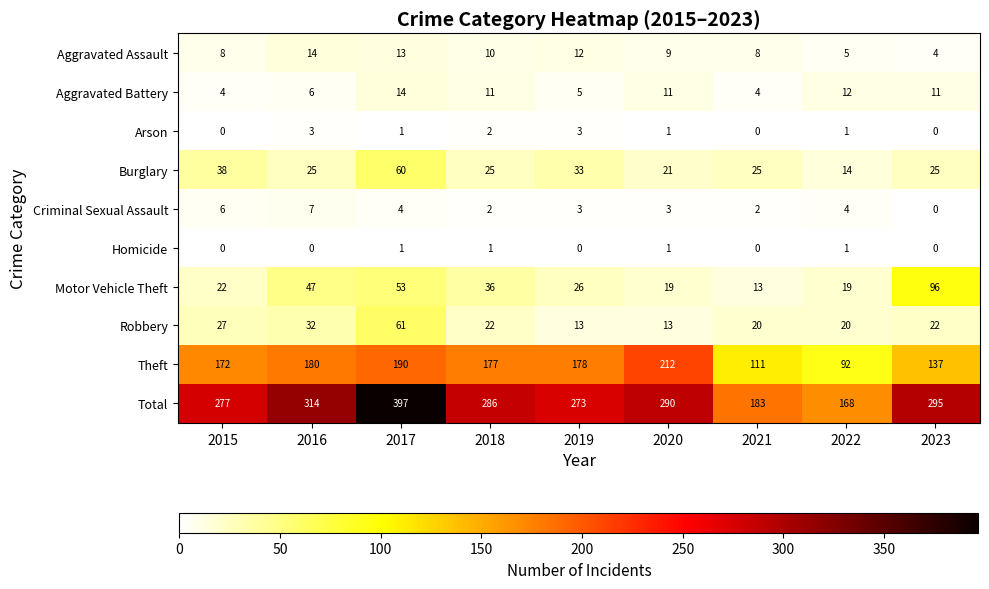

What is the maximum value for Burglary?

60